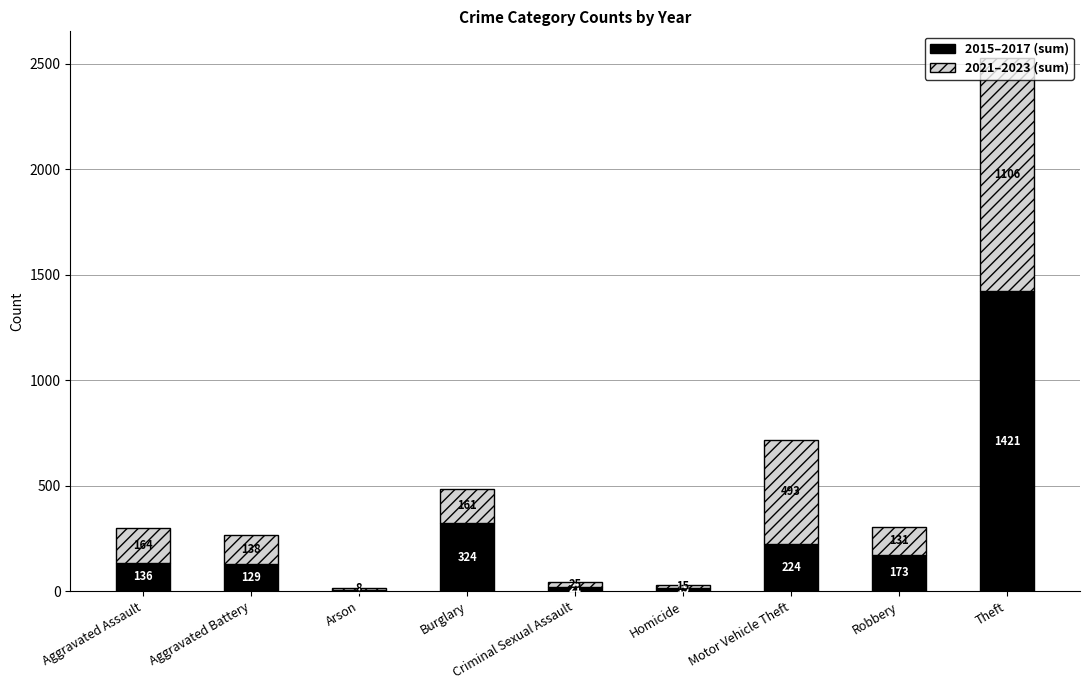

Is it true that 2015–2017 (sum) equals 324 at Burglary?

True